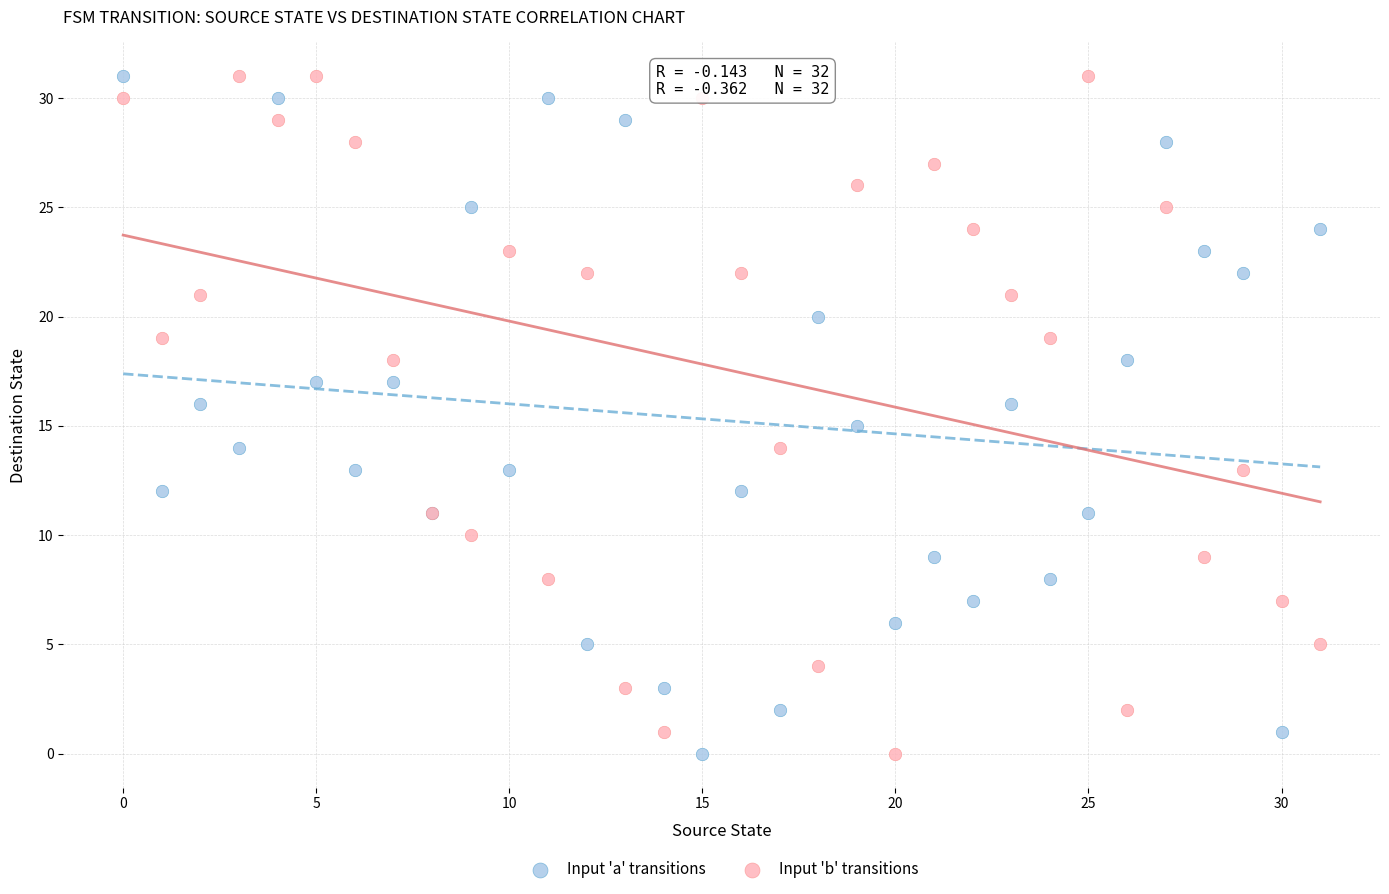

What are all the series names shown in the legend?

Input 'a' transitions, Input 'b' transitions